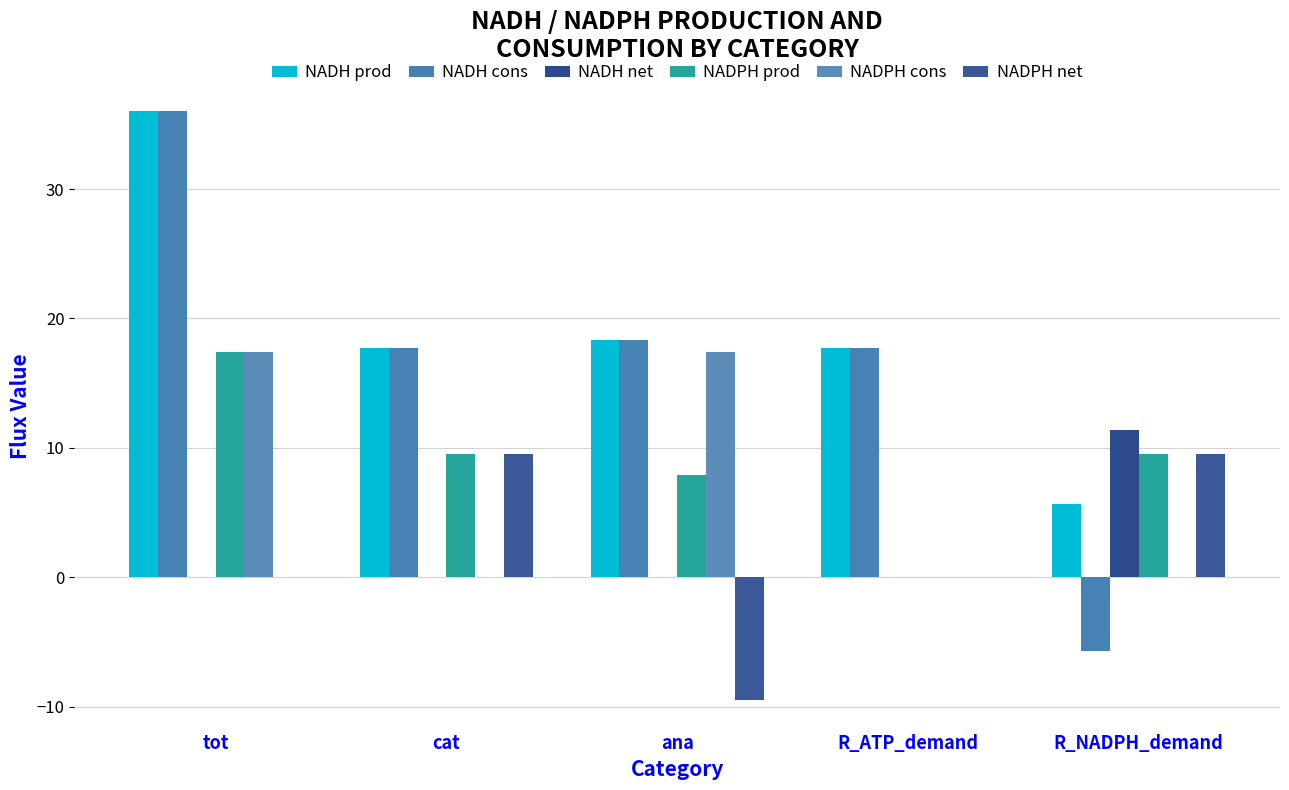

Between ana and R_ATP_demand, which is larger?

ana